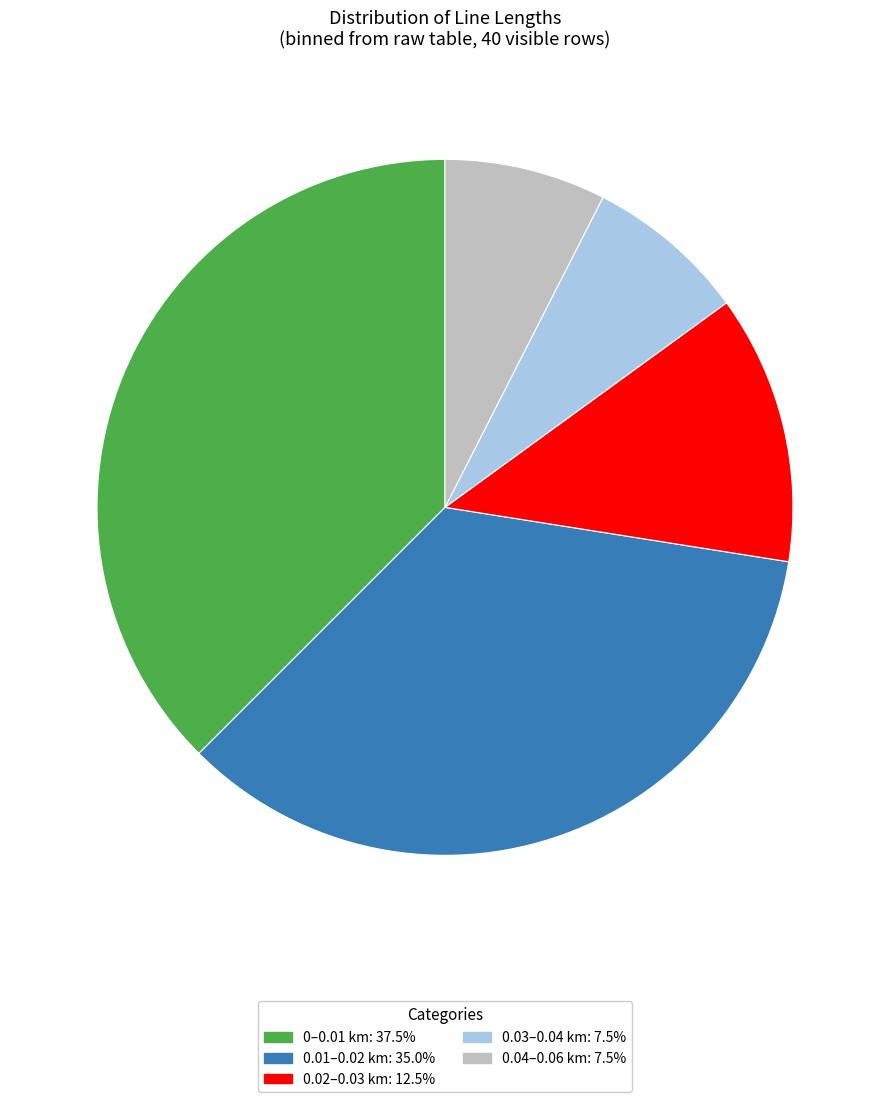

Is there any slice that represents more than half of the pie?

No